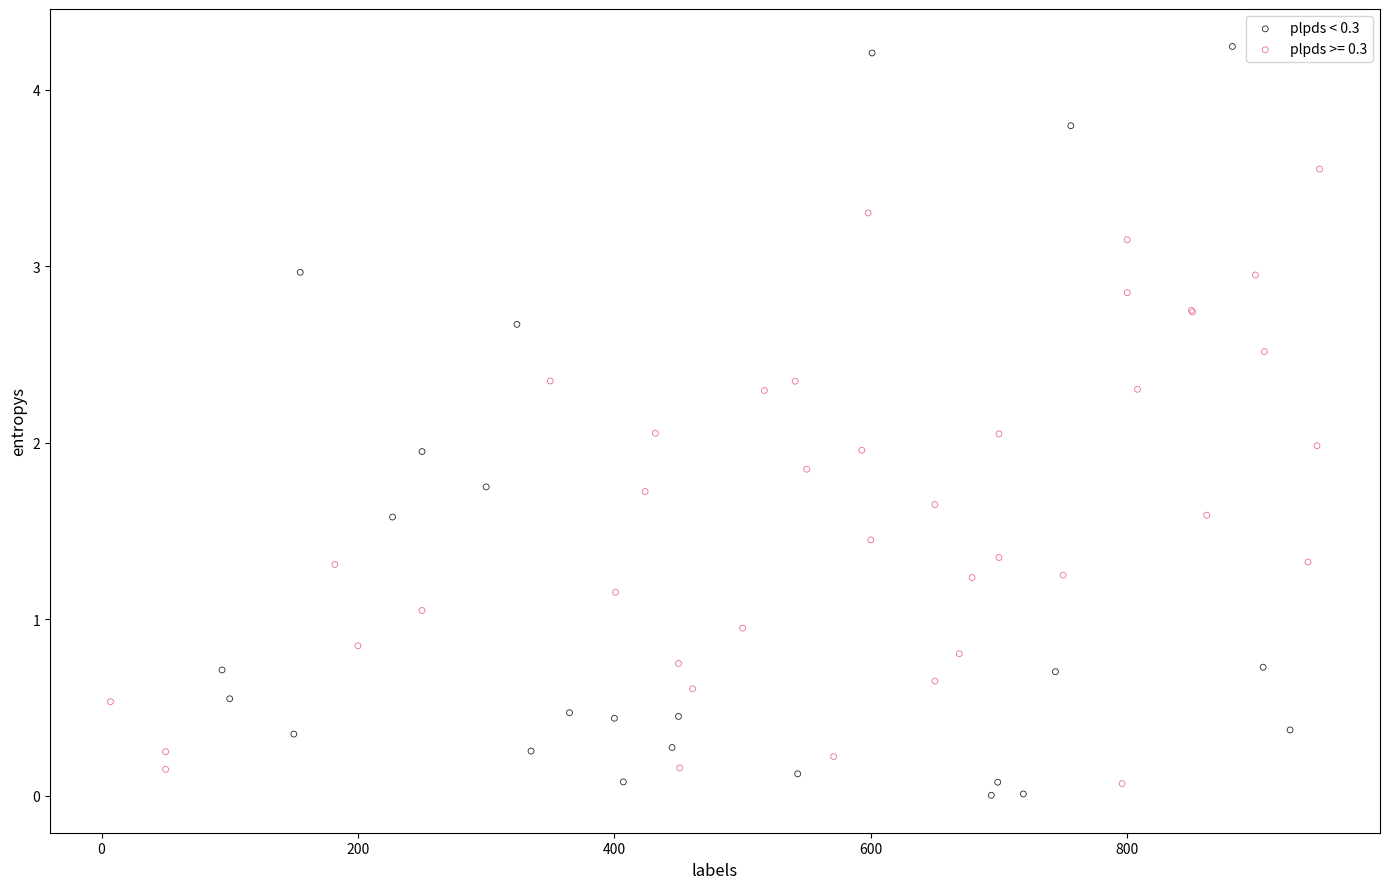

Which series contains the highest Y value?

plpds < 0.3